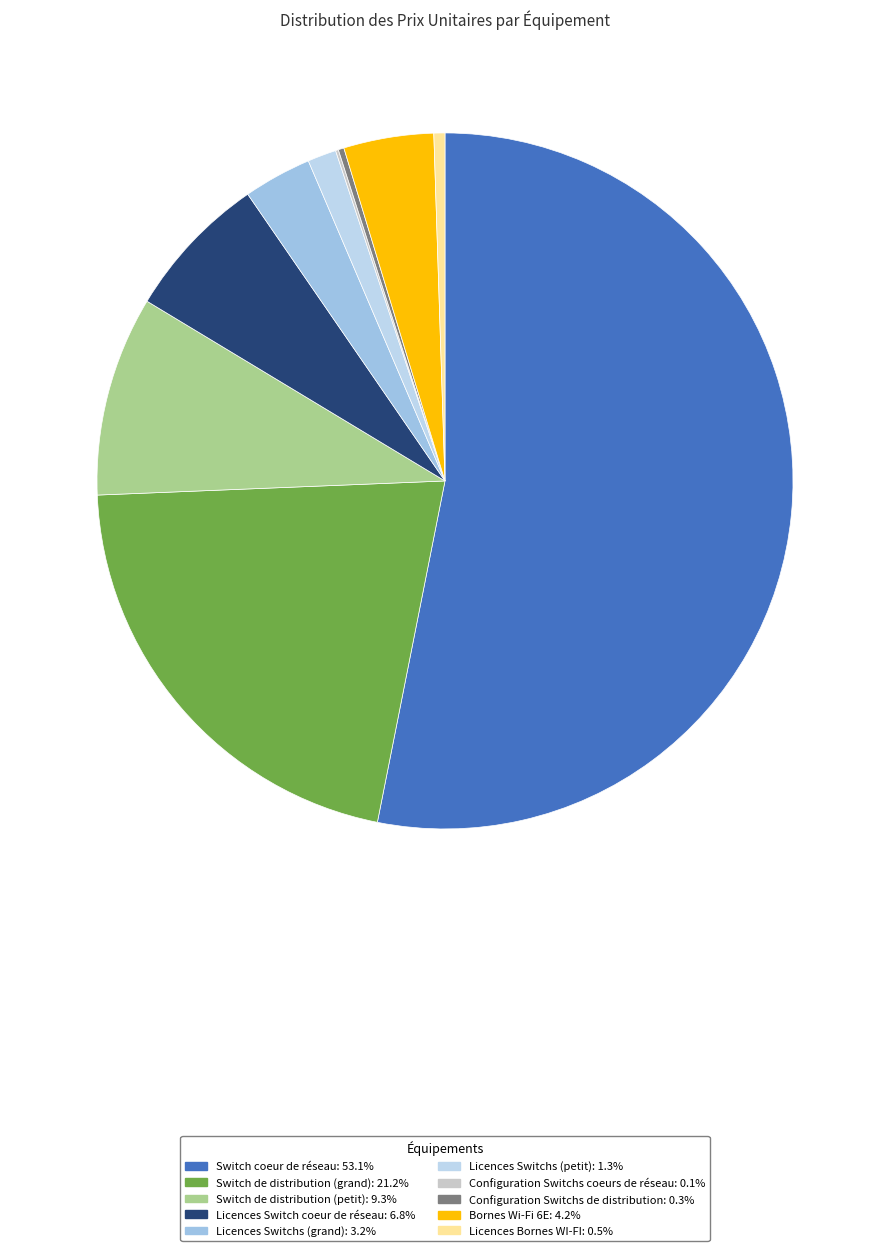

How much of the chart is everything except Licences Switchs (grand)?

96.8%